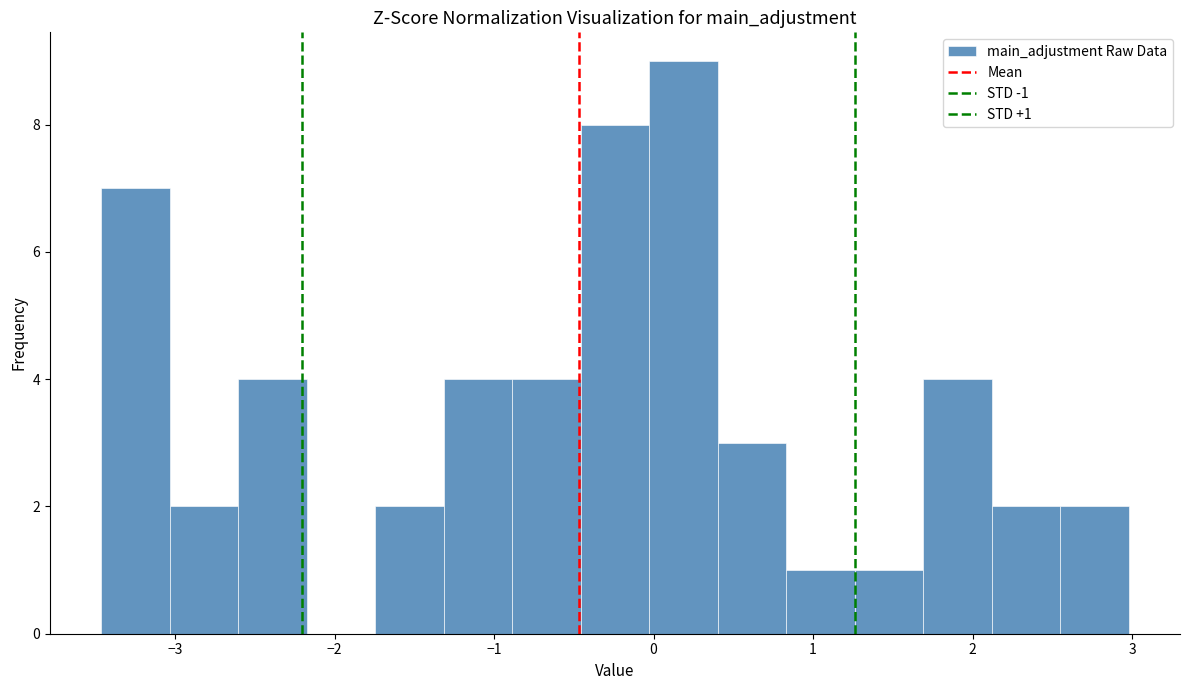

Which range on the x-axis has the tallest bar?

0.0 to 0.4